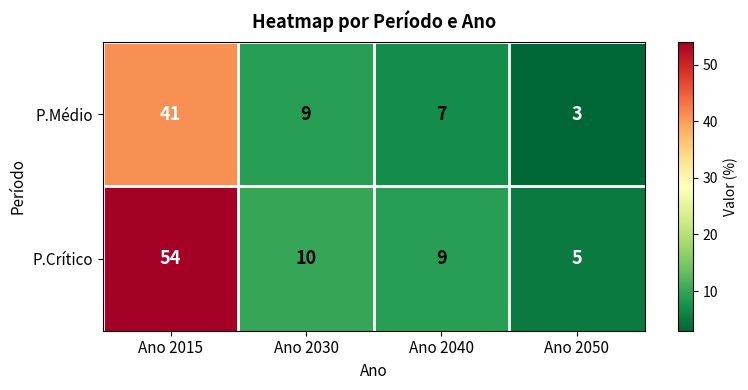

What is the difference between the maximum and second lowest values in the P.Crítico series?

45